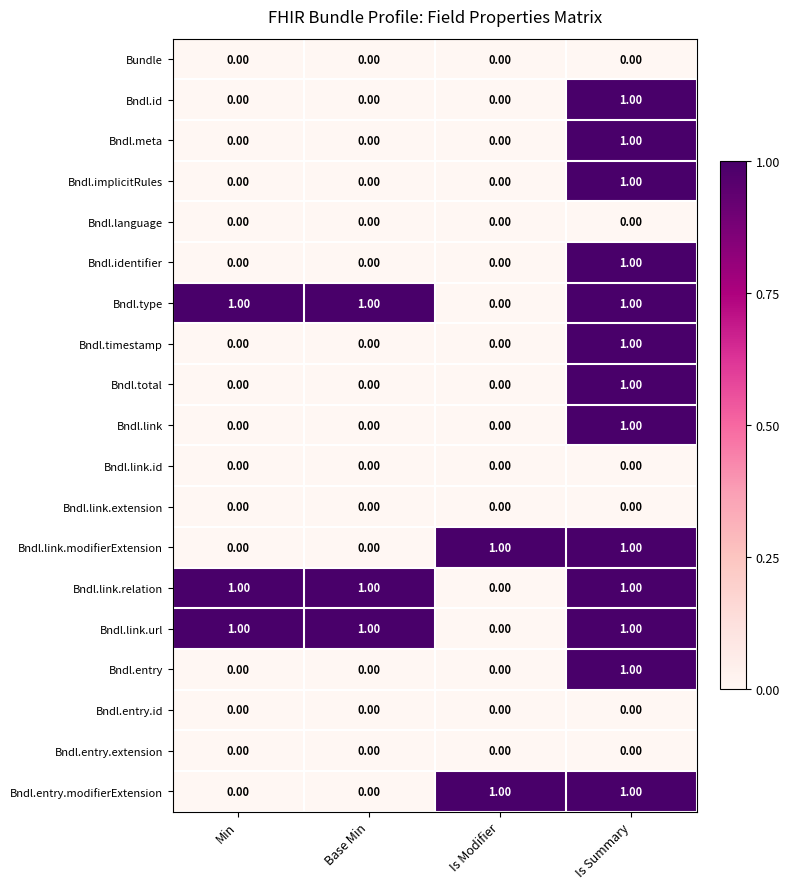

What is the difference between the highest and lowest values at Is Summary?

1